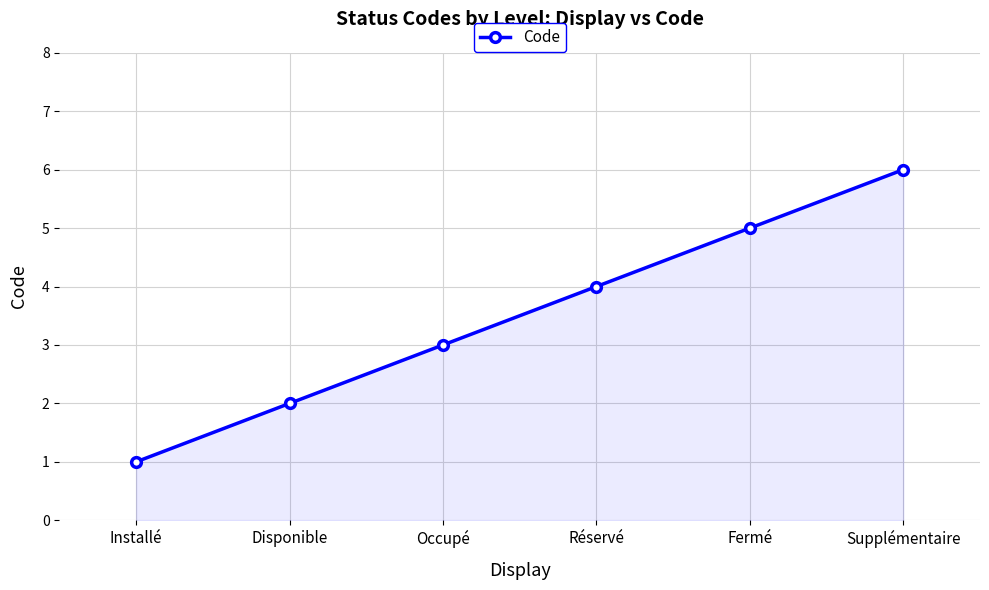

What is the maximum value shown in the chart?

6